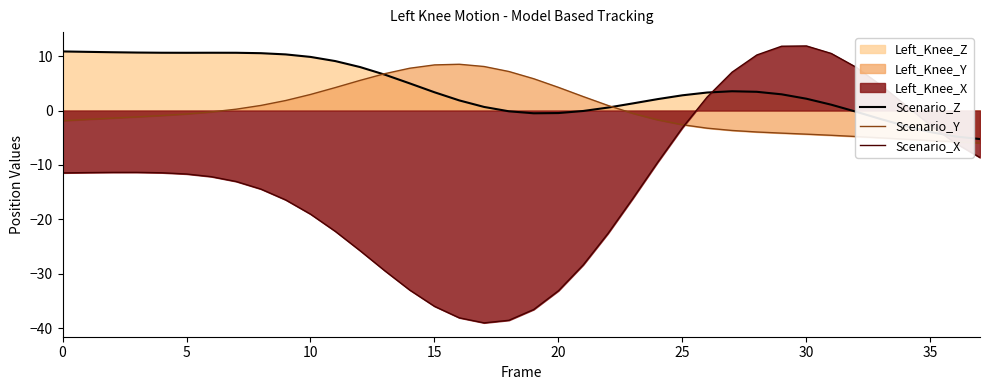

The Scenario_Y series shows 8.4 at 15. True or false?

True